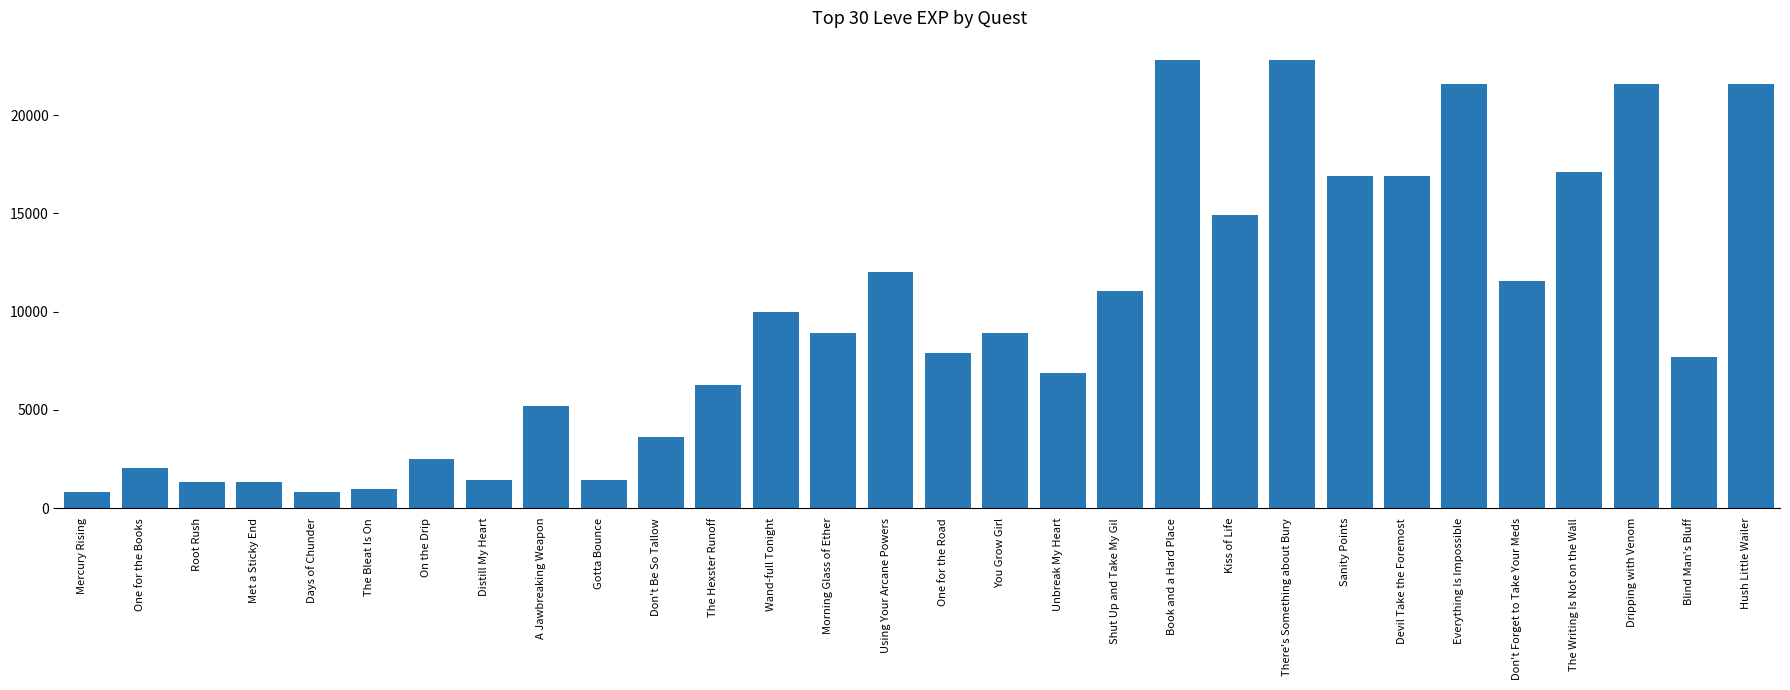

True or false: the data shows 5659 at Shut Up and Take My Gil.

False